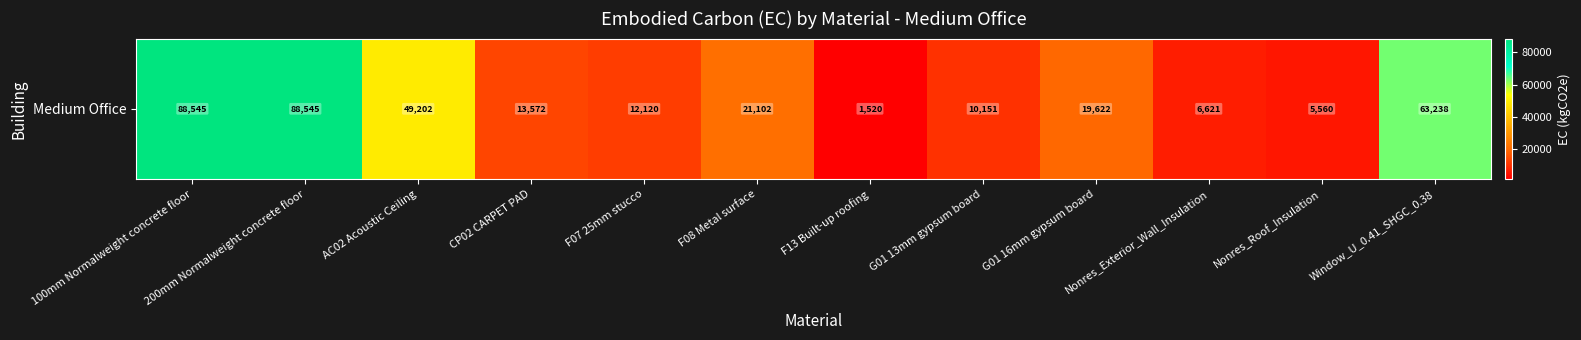

Approximately how many times larger is the value at Window_U_0.41_SHGC_0.38 compared to 200mm Normalweight concrete floor?

0.7